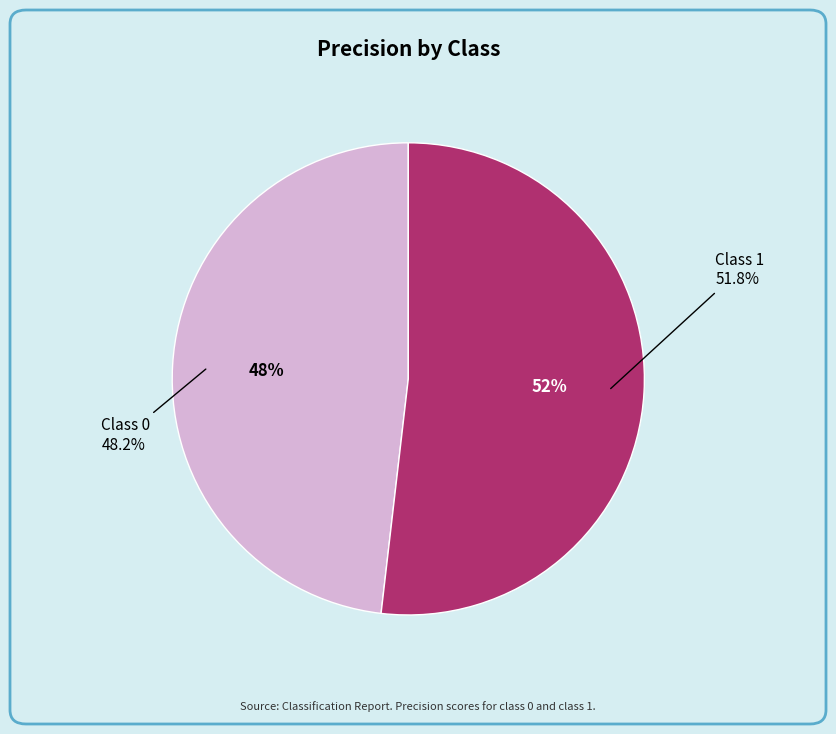

Count the number of slices in the pie.

2